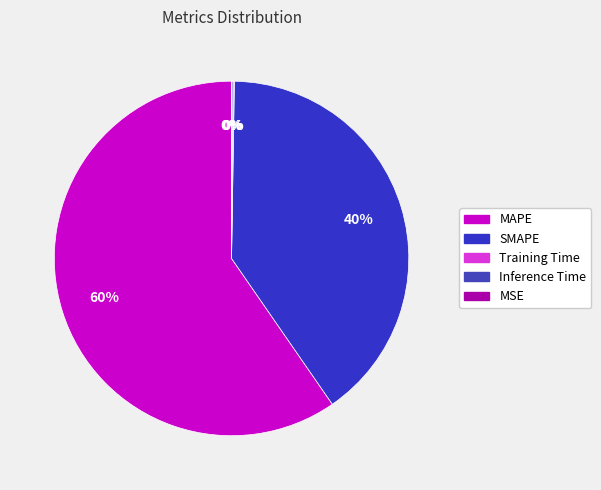

Does Inference Time account for over 50% of the chart?

No